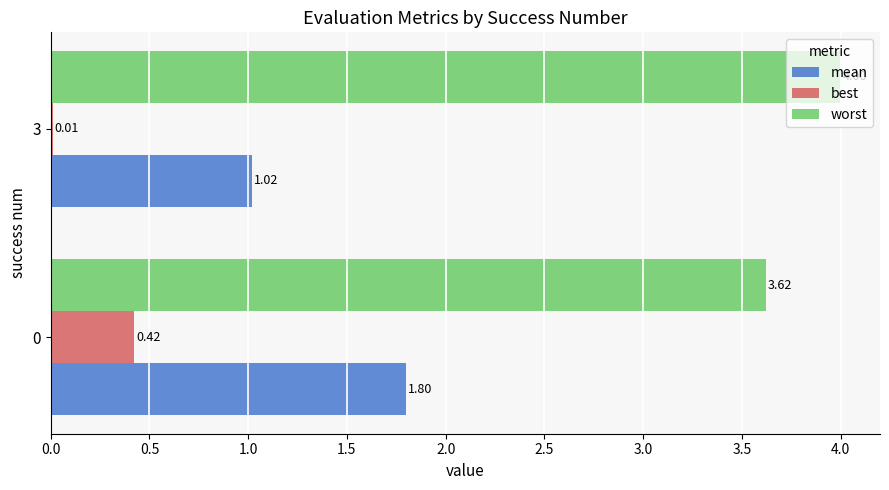

What is the sum of all mean values?

2.8